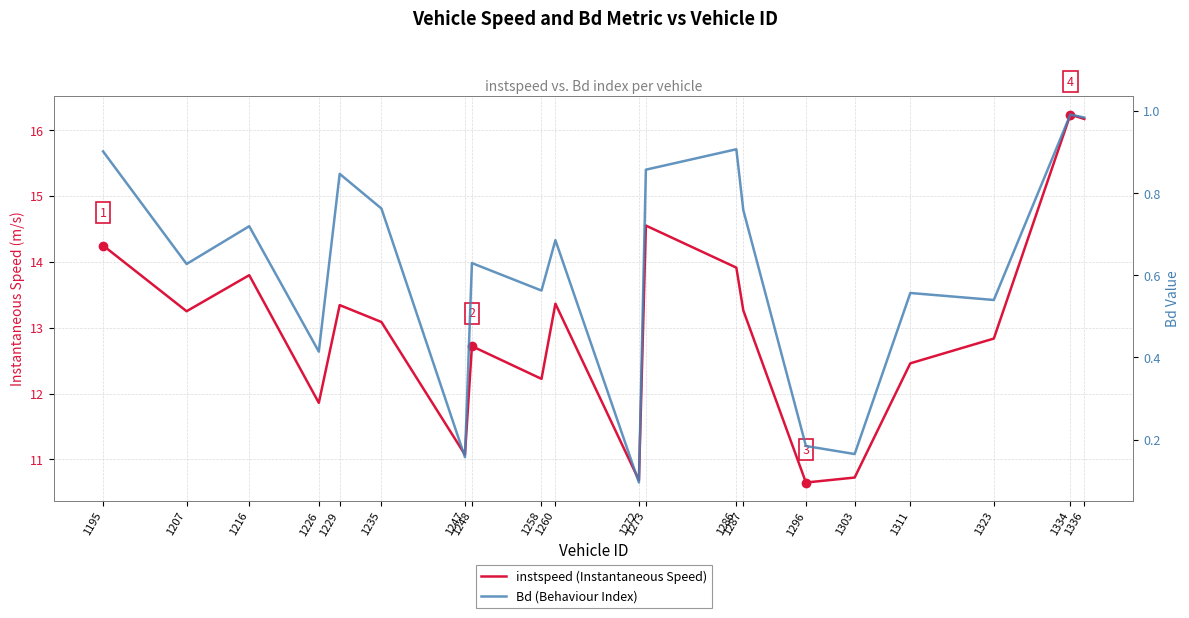

What are all the series names shown in the legend?

instspeed (Instantaneous Speed), Bd (Behaviour Index)